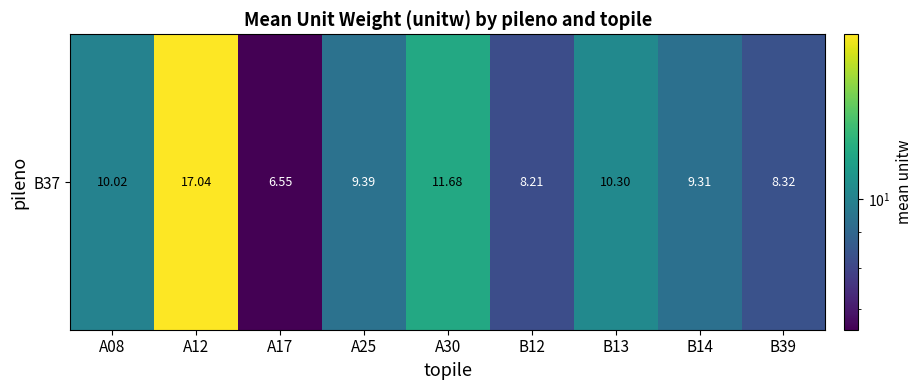

What is the ratio of the value at B13 to the value at A17?

1.6